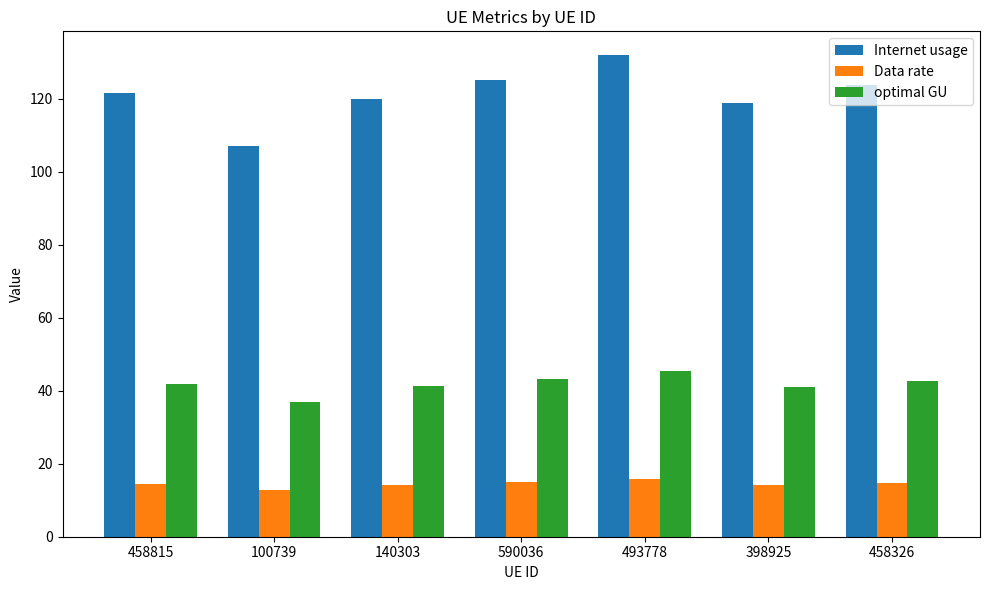

List the series in order of their peak value, lowest first.

Data rate, optimal GU, Internet usage